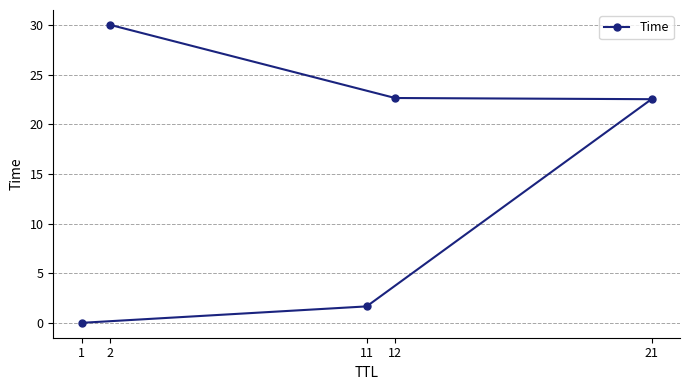

At which label does the data first exceed 22?

2